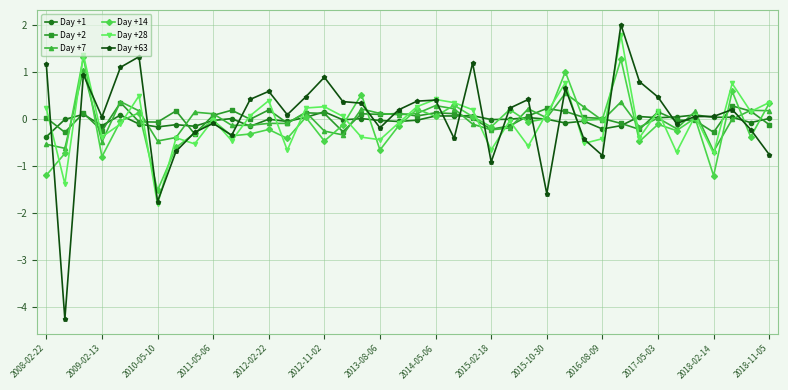

What is the difference between the second highest and second lowest values in the Day +63 series?

3.1